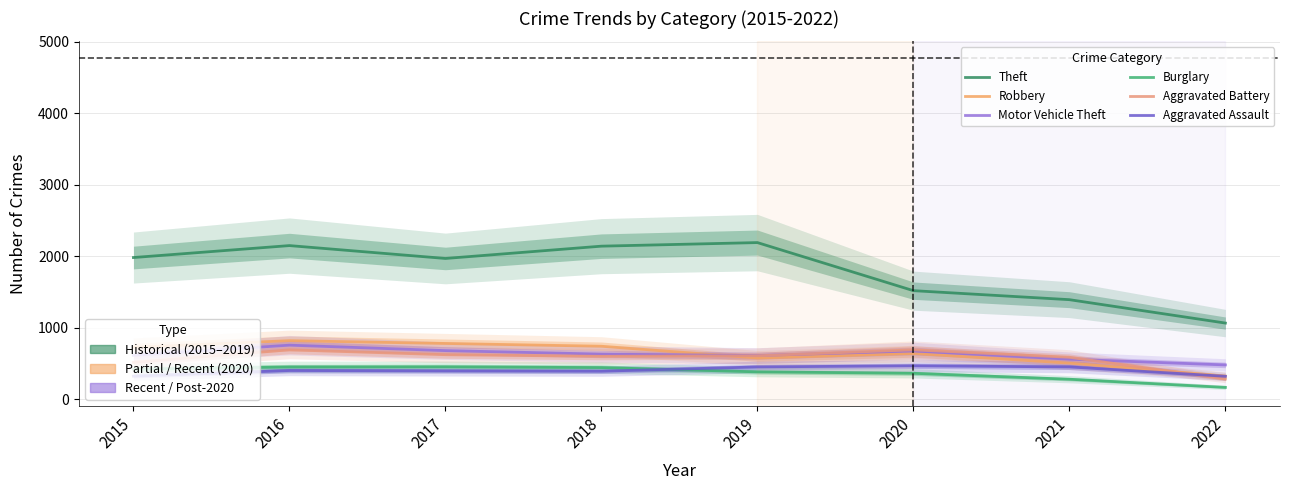

Reading right to left, transcribe all the data shown in this chart.

Theft: 2022=1065	2021=1392	2020=1518	2019=2190	2018=2140	2017=1968	2016=2148	2015=1981
Robbery: 2022=324	2021=506	2020=639	2019=577	2018=741	2017=780	2016=819	2015=726
Motor Vehicle Theft: 2022=480	2021=560	2020=675	2019=611	2018=631	2017=680	2016=756	2015=614
Burglary: 2022=166	2021=280	2020=363	2019=383	2018=443	2017=453	2016=451	2015=422
Aggravated Battery: 2022=283	2021=587	2020=691	2019=608	2018=600	2017=623	2016=691	2015=515
Aggravated Assault: 2022=321	2021=452	2020=468	2019=452	2018=392	2017=396	2016=402	2015=323